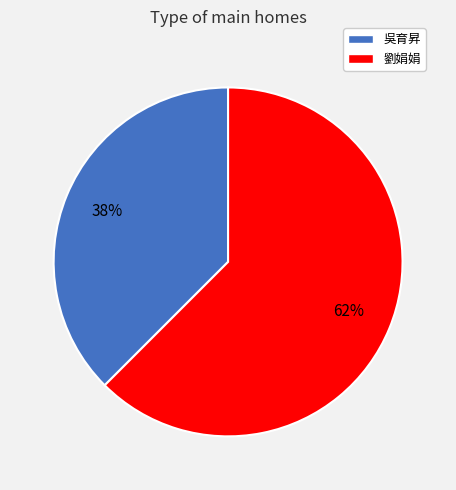

Which slice represents more than half of the pie?

劉娟娟